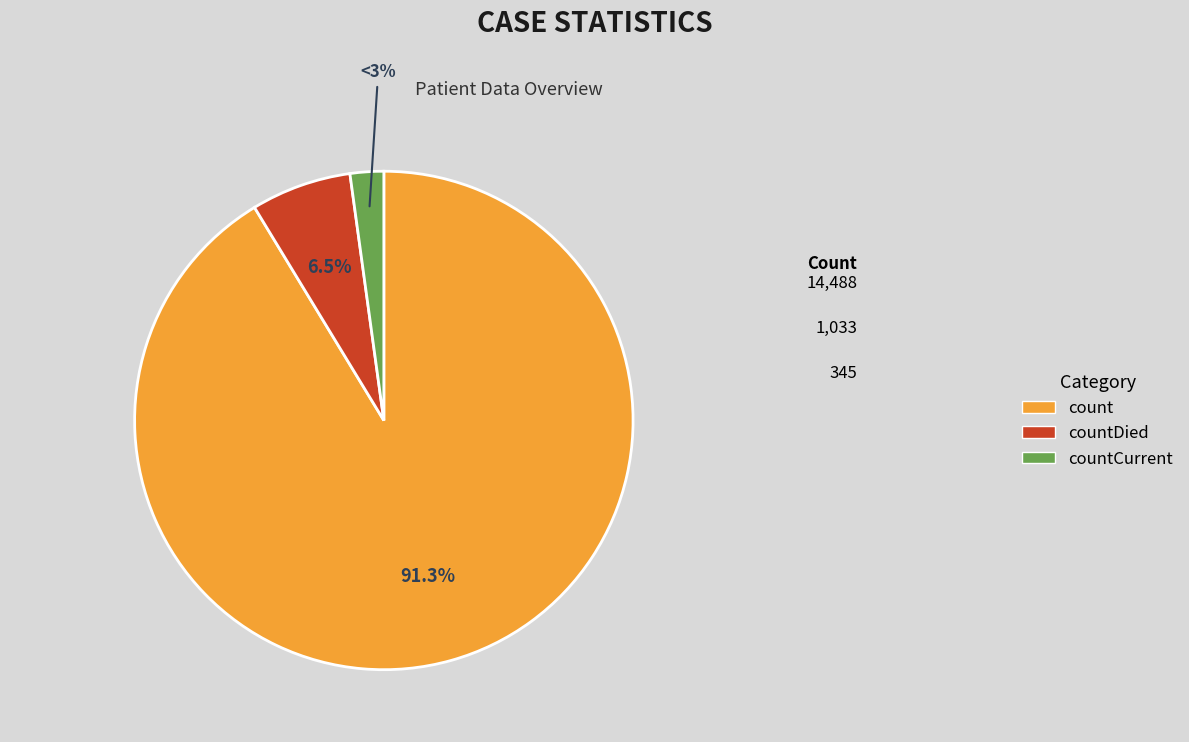

To the nearest percent, what is the difference between the count and countCurrent slice percentages?

89%